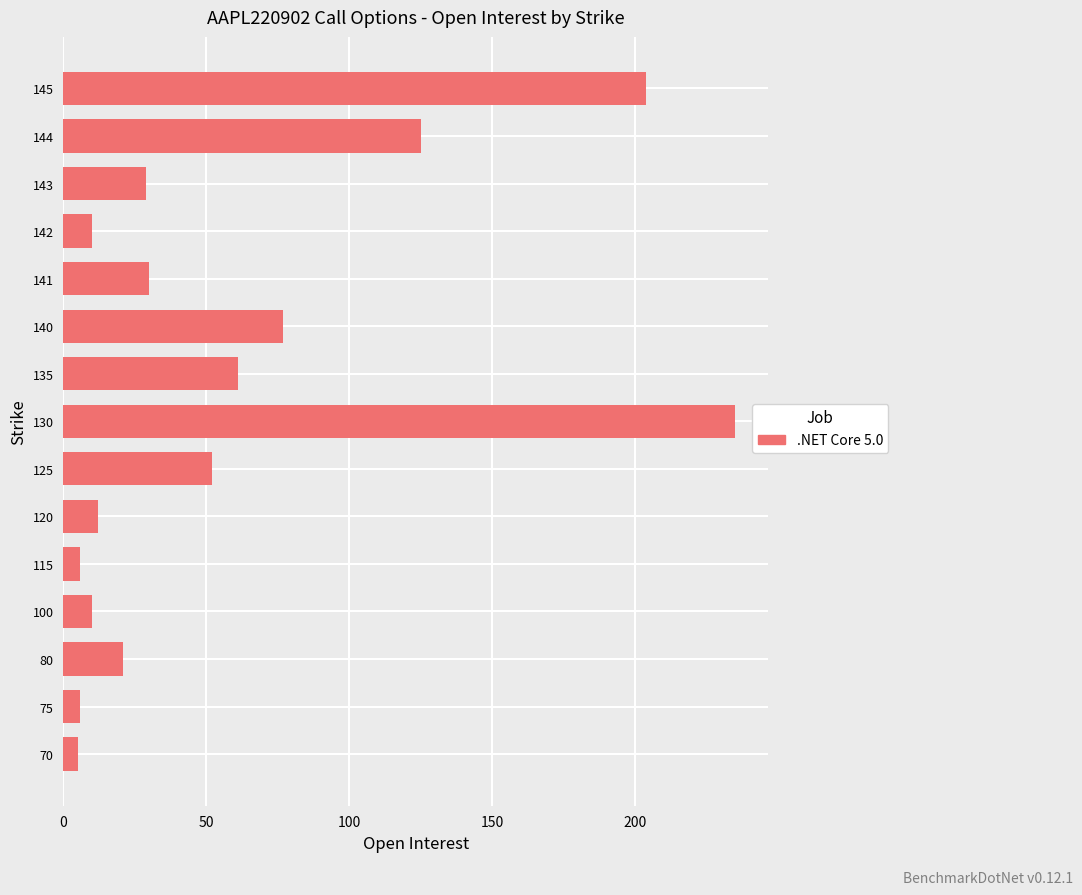

What is the change in value from 80 to 135?

+40